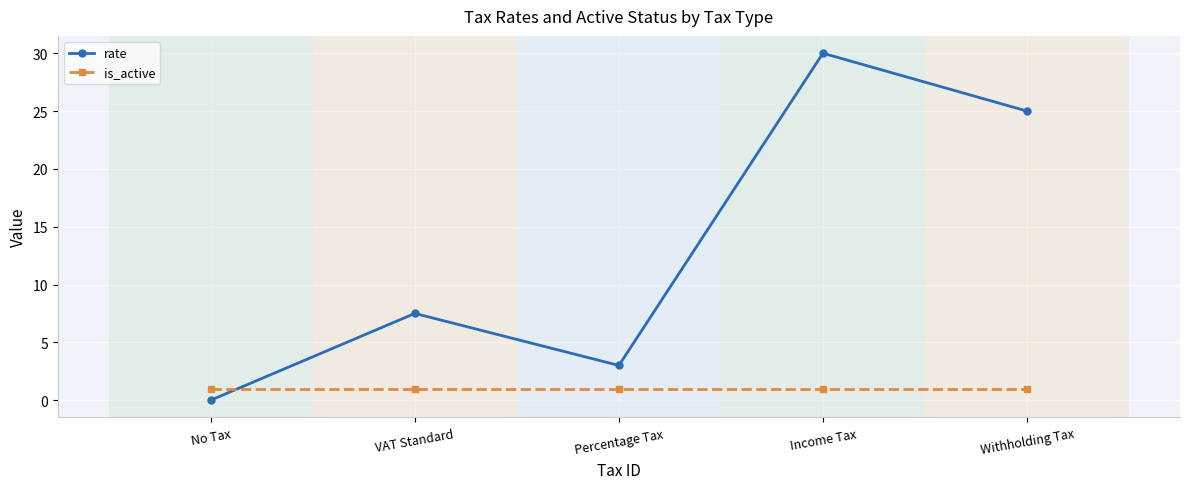

Reading right to left, extract all data points from this chart.

rate: Withholding Tax=25.0	Income Tax=30.0	Percentage Tax=3.0	VAT Standard=7.5	No Tax=0.0
is_active: Withholding Tax=1.0	Income Tax=1.0	Percentage Tax=1.0	VAT Standard=1.0	No Tax=1.0